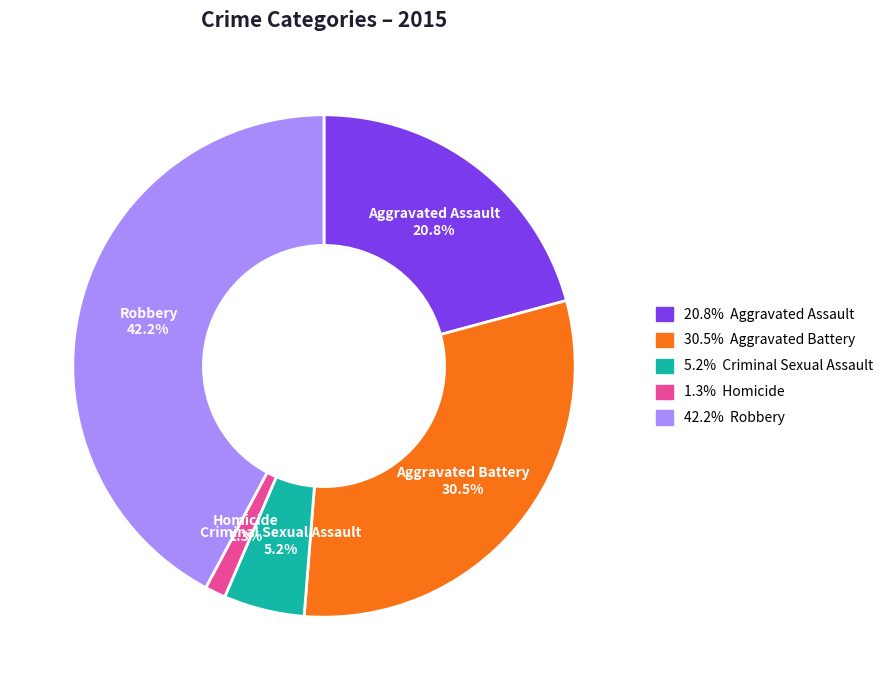

How many segments does this pie chart have?

5